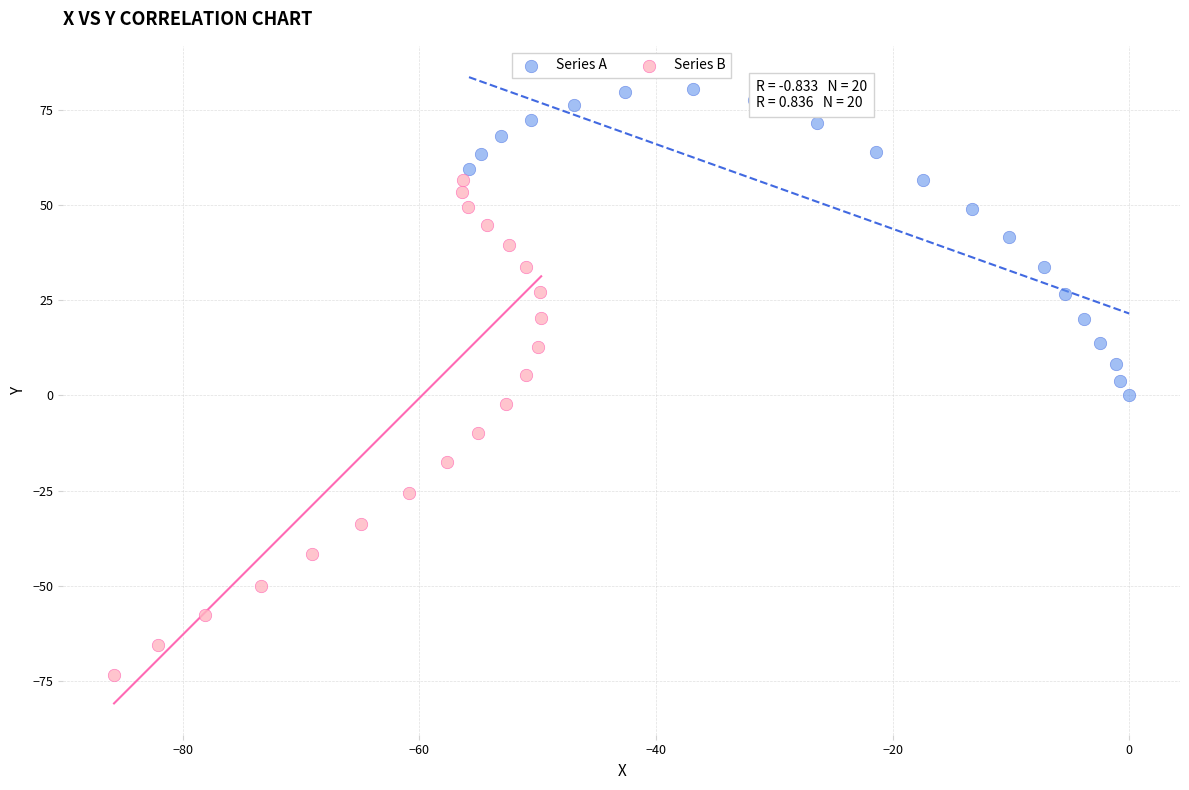

What are all the series names shown in the legend?

Series A, Series B